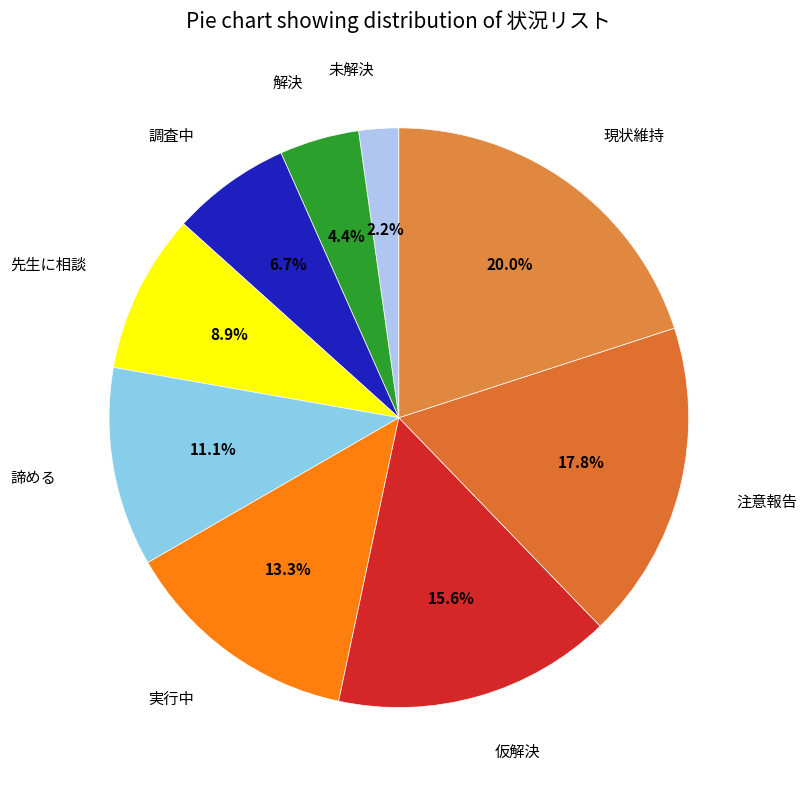

To the nearest percent, what is the average slice percentage?

11%